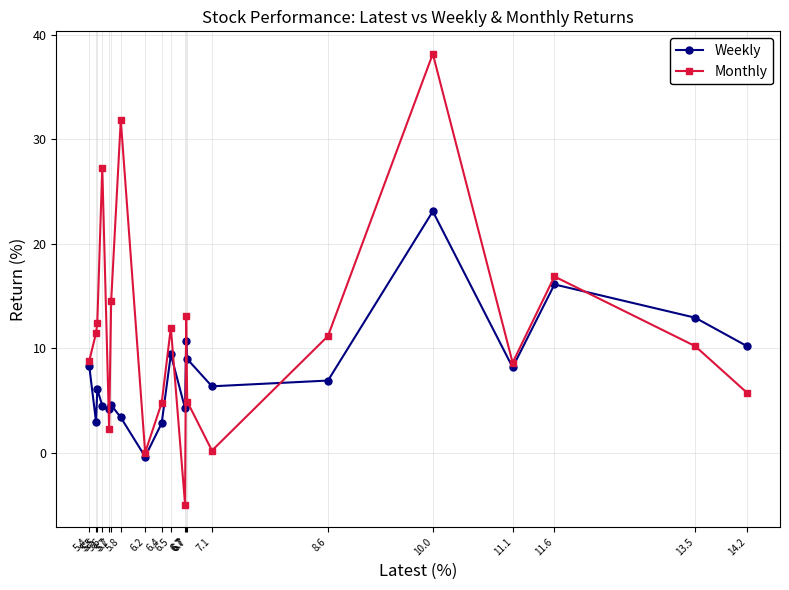

True or false: Monthly has a value of 0.2 at 7.1.

True